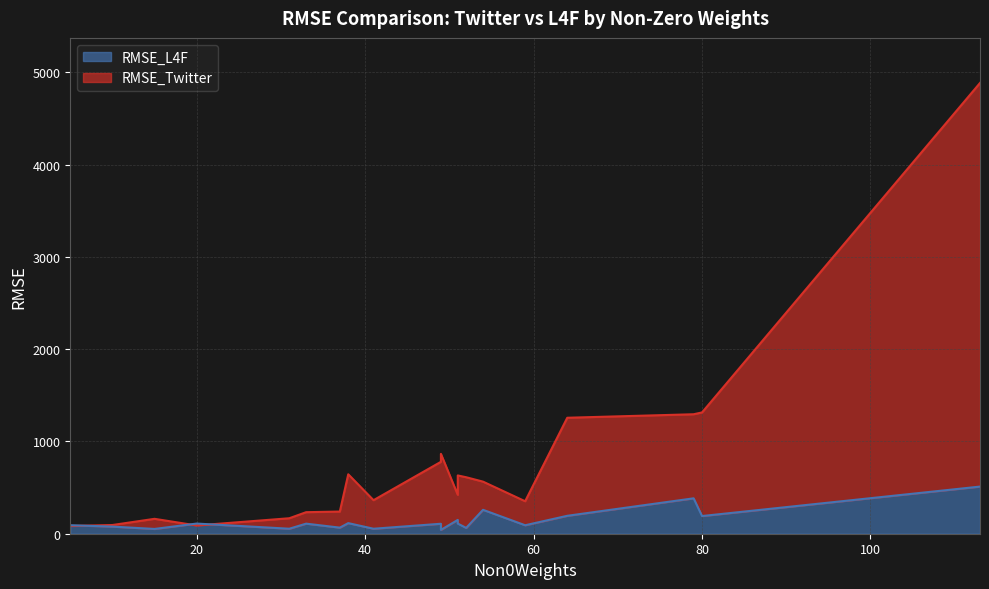

What is the difference between the second highest and minimum values in the RMSE_Twitter series?

1230.8